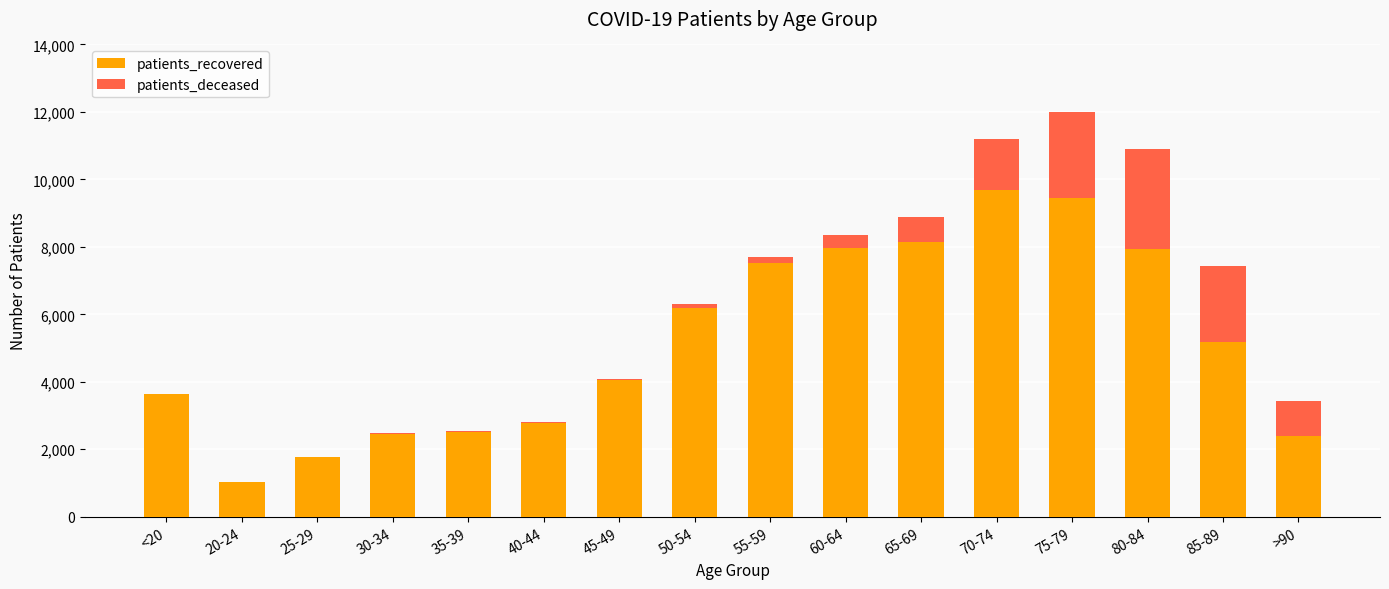

How many data points does each series have?

16